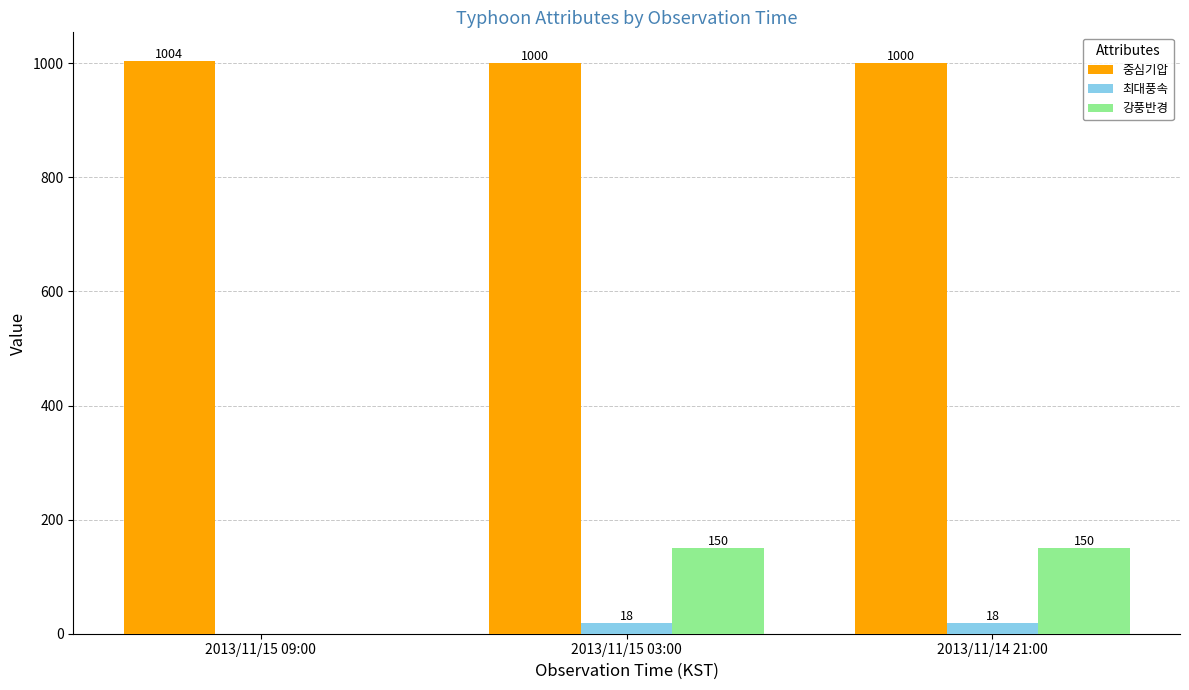

How many 강풍반경 values are between 0 and 150?

3